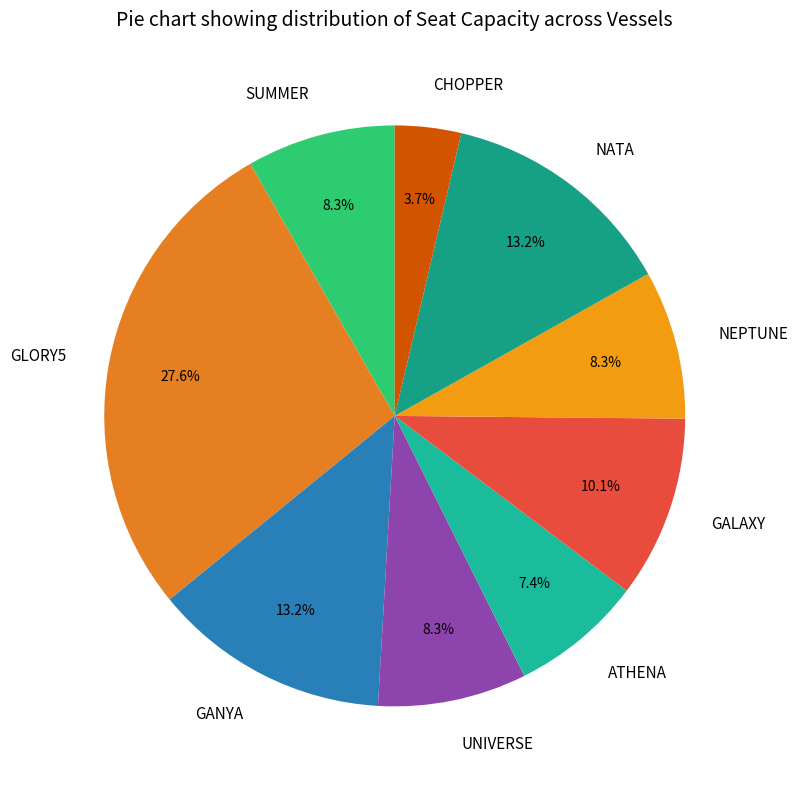

To the nearest percent, what percentage of the pie is UNIVERSE?

8%